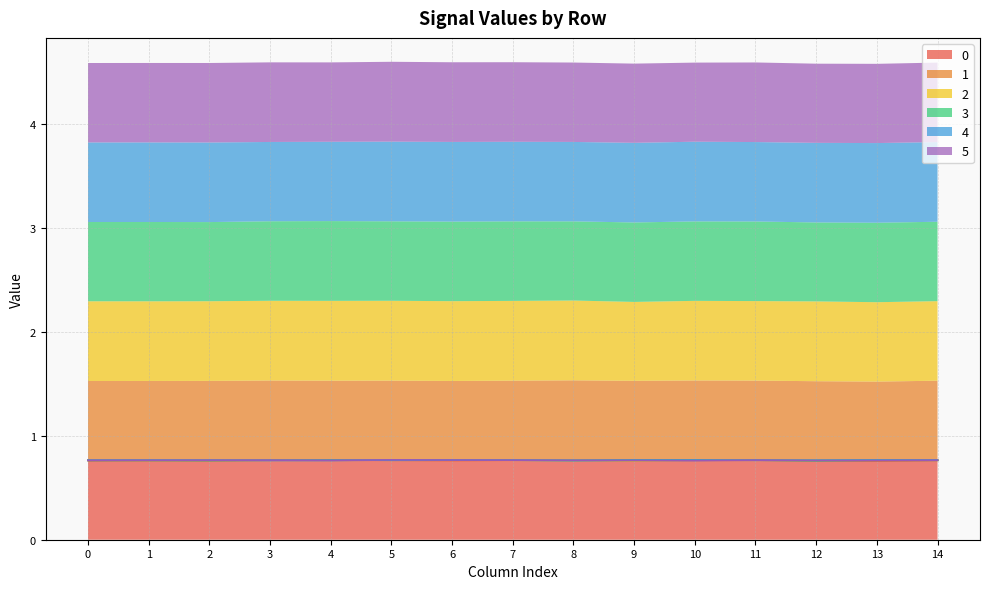

What is the highest value of the 3 series?

0.8